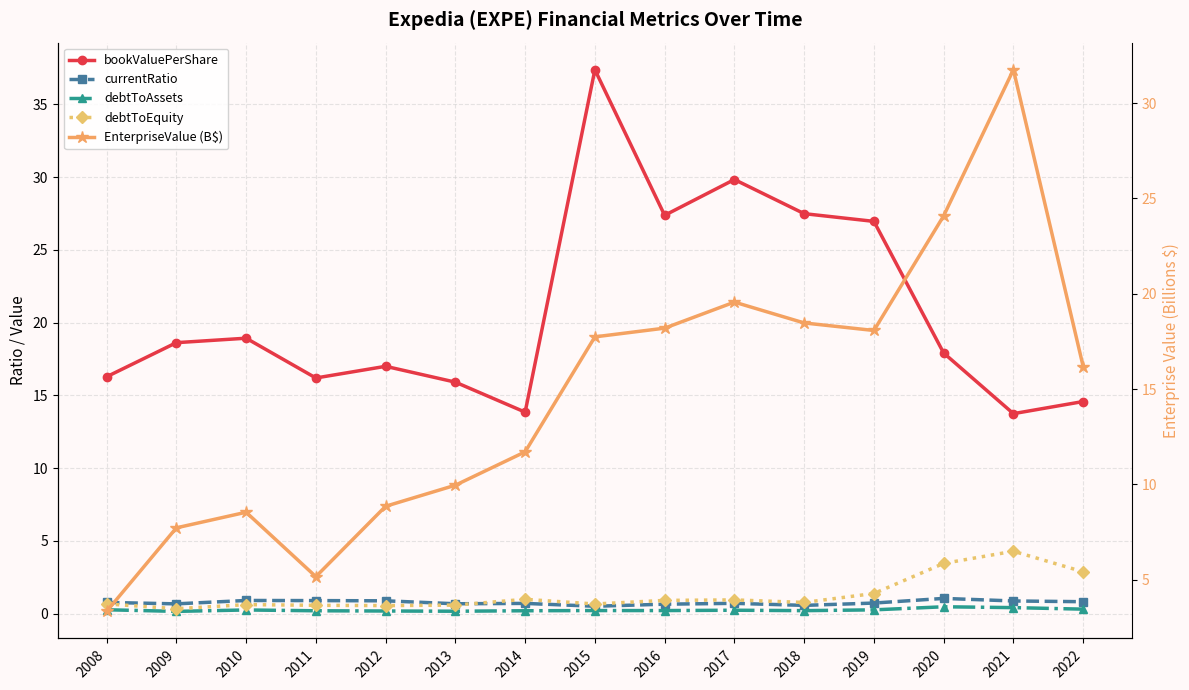

Reading left to right, what are all the values shown in this chart?

bookValuePerShare: 16.3	18.6	18.9	16.2	17.0	15.9	13.8	37.4	27.4	29.8	27.5	27.0	17.9	13.7	14.6
currentRatio: 0.8	0.7	0.9	0.9	0.9	0.7	0.7	0.5	0.6	0.7	0.6	0.7	1.0	0.9	0.8
debtToAssets: 0.3	0.2	0.2	0.2	0.2	0.2	0.2	0.2	0.2	0.2	0.2	0.3	0.5	0.4	0.3
debtToEquity: 0.7	0.3	0.6	0.6	0.5	0.6	1.0	0.7	0.9	0.9	0.8	1.4	3.4	4.3	2.9
EnterpriseValue (B$): 3.3	7.7	8.5	5.2	8.8	10.0	11.7	17.7	18.2	19.6	18.5	18.1	24.1	31.8	16.2